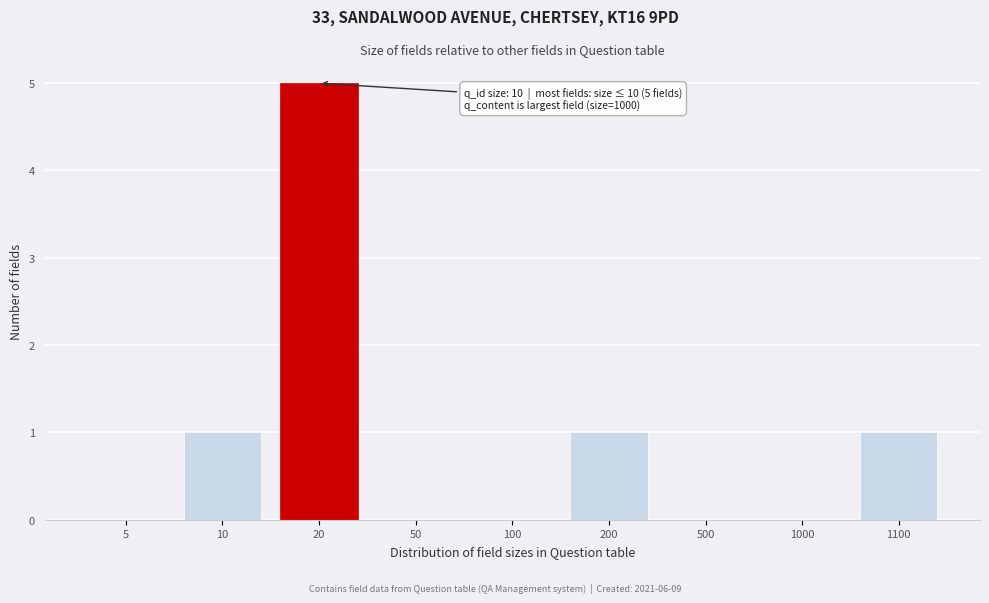

Reading left to right, transcribe all the data shown in this chart.

5=0	10=1	20=5	50=0	100=0	200=1	500=0	1000=0	1100=1